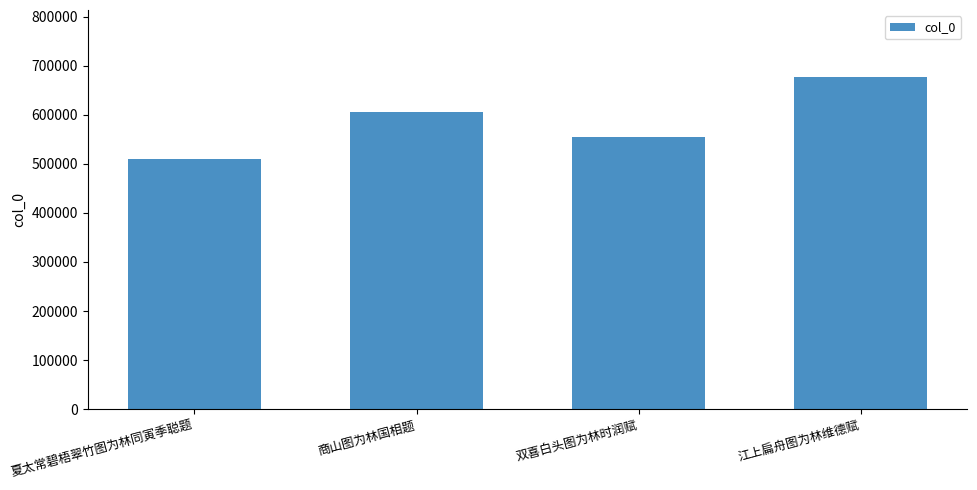

Rank the categories by value from lowest to highest.

夏太常碧梧翠竹图为林同寅季聪题, 双喜白头图为林时润赋, 商山图为林国相题, 江上扁舟图为林维德赋